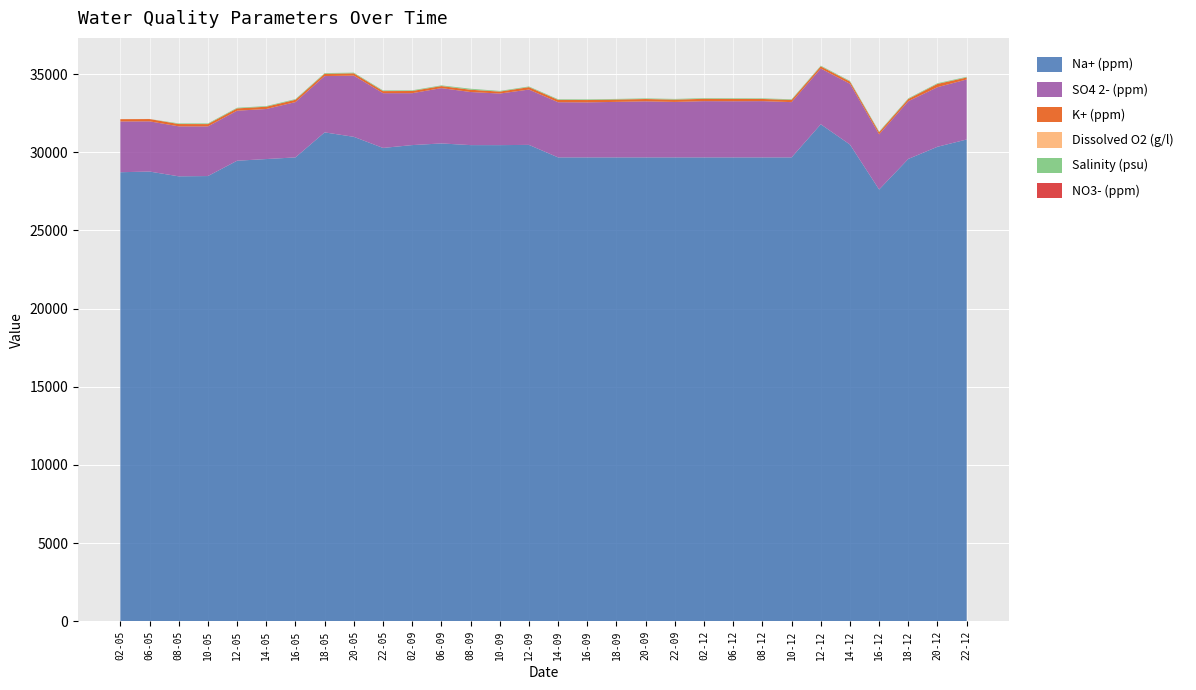

Reading right to left, what are all the values shown in this chart?

Na+ (ppm): 22-12=30814.4	20-12=30349.6	18-12=29572.0	16-12=27616.8	14-12=30492.0	12-12=31787.2	10-12=29669.6	08-12=29669.6	06-12=29669.6	02-12=29669.6	22-09=29669.6	20-09=29669.6	18-09=29669.6	16-09=29669.6	14-09=29669.6	12-09=30469.6	10-09=30454.0	08-09=30455.0	06-09=30562.0	02-09=30456.0	22-05=30275.0	20-05=30985.0	18-05=31269.6	16-05=29669.6	14-05=29564.0	12-05=29456.0	10-05=28476.0	08-05=28459.0	06-05=28764.0	02-05=28721.0
SO4 2- (ppm): 22-12=3839.2	20-12=3812.0	18-12=3692.0	16-12=3526.4	14-12=3886.4	12-12=3564.0	10-12=3534.4	08-12=3597.6	06-12=3590.4	02-12=3596.8	22-09=3546.4	20-09=3585.6	18-09=3550.4	16-09=3519.2	14-09=3528.0	12-09=3537.6	10-09=3298.4	08-09=3396.0	06-09=3537.6	02-09=3320.0	22-05=3502.4	20-05=3913.6	18-05=3600.0	16-05=3537.6	14-05=3199.9	12-05=3200.0	10-05=3176.4	08-05=3196.6	06-05=3211.9	02-05=3246.8
K+ (ppm): 22-12=124.8	20-12=207.2	18-12=140.0	16-12=136.8	14-12=138.9	12-12=139.9	10-12=140.8	08-12=139.0	06-12=148.2	02-12=149.2	22-09=147.2	20-09=147.5	18-09=149.2	16-09=148.5	14-09=147.2	12-09=155.2	10-09=123.2	08-09=145.6	06-09=131.2	02-09=139.2	22-05=131.2	20-05=147.2	18-05=147.2	16-05=147.2	14-05=146.0	12-05=145.9	10-05=146.2	08-05=146.4	06-05=146.2	02-05=146.1
Dissolved O2 (g/l): 22-12=5.9	20-12=5.9	18-12=6.2	16-12=5.3	14-12=7.1	12-12=7.4	10-12=4.5	08-12=3.5	06-12=5.0	02-12=5.8	22-09=6.5	20-09=4.2	18-09=3.8	16-09=5.2	14-09=5.4	12-09=5.6	10-09=6.6	08-09=5.3	06-09=5.6	02-09=5.4	22-05=6.2	20-05=4.3	18-05=4.5	16-05=4.4	14-05=3.3	12-05=3.5	10-05=4.4	08-05=5.3	06-05=5.5	02-05=5.2
Salinity (psu): 22-12=38.2	20-12=38.1	18-12=37.0	16-12=38.6	14-12=37.6	12-12=36.3	10-12=36.4	08-12=34.7	06-12=38.0	02-12=36.5	22-09=37.5	20-09=35.5	18-09=35.9	16-09=37.5	14-09=38.0	12-09=37.1	10-09=37.2	08-09=57.9	06-09=38.3	02-09=38.2	22-05=38.6	20-05=38.3	18-05=38.2	16-05=38.2	14-05=38.2	12-05=38.3	10-05=38.4	08-05=35.9	06-05=0.0	02-05=0.0
NO3- (ppm): 22-12=0.1	20-12=0.1	18-12=0.1	16-12=0.1	14-12=0.1	12-12=0.1	10-12=0.1	08-12=0.1	06-12=0.1	02-12=0.1	22-09=0.1	20-09=0.1	18-09=0.1	16-09=0.1	14-09=0.1	12-09=0.1	10-09=0.1	08-09=0.1	06-09=0.1	02-09=0.1	22-05=0.1	20-05=0.1	18-05=0.1	16-05=0.1	14-05=0.1	12-05=0.1	10-05=0.1	08-05=0.0	06-05=0.1	02-05=0.0